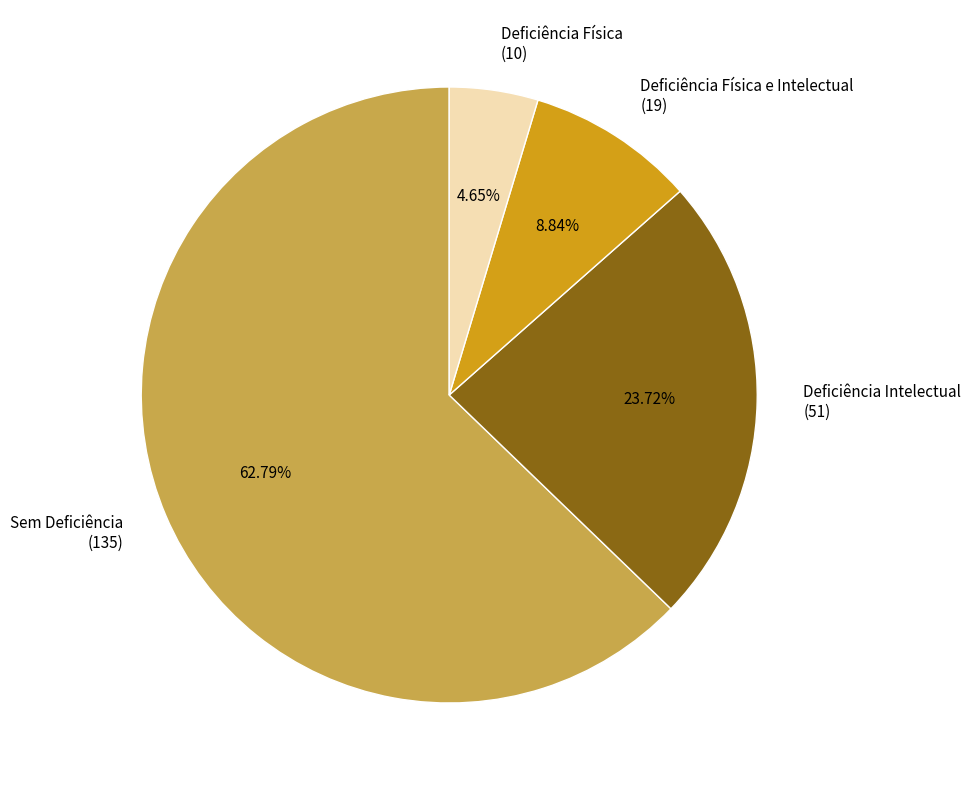

How many segments does this pie chart have?

4